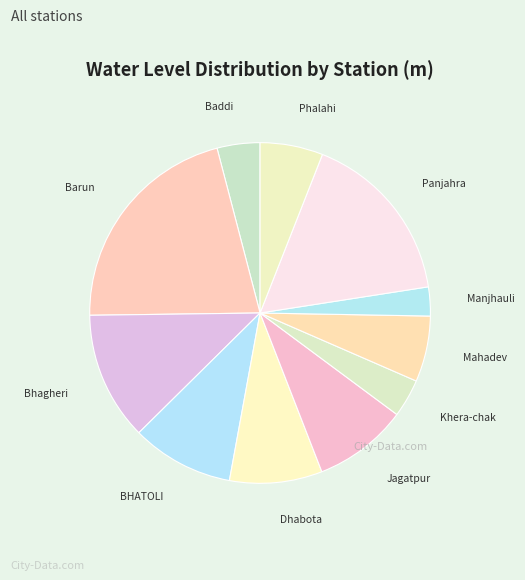

Count the number of slices in the pie.

11